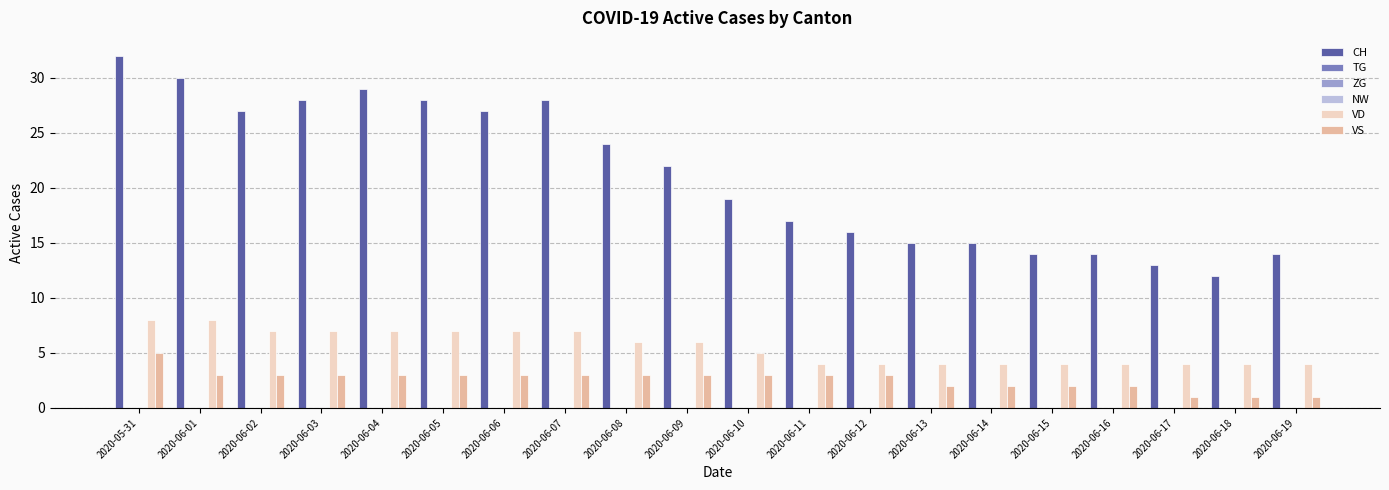

Which has a higher value, 2020-05-31 or 2020-06-19?

2020-05-31